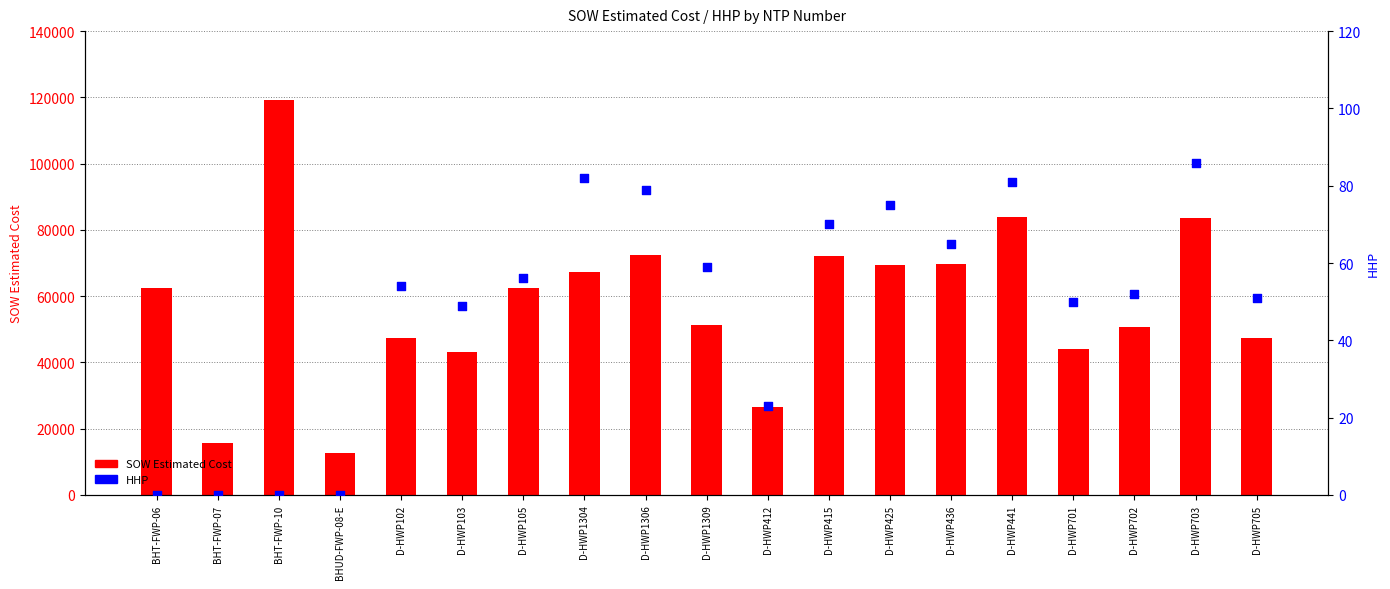

What are all the series names shown in the legend?

SOW Estimated Cost, HHP